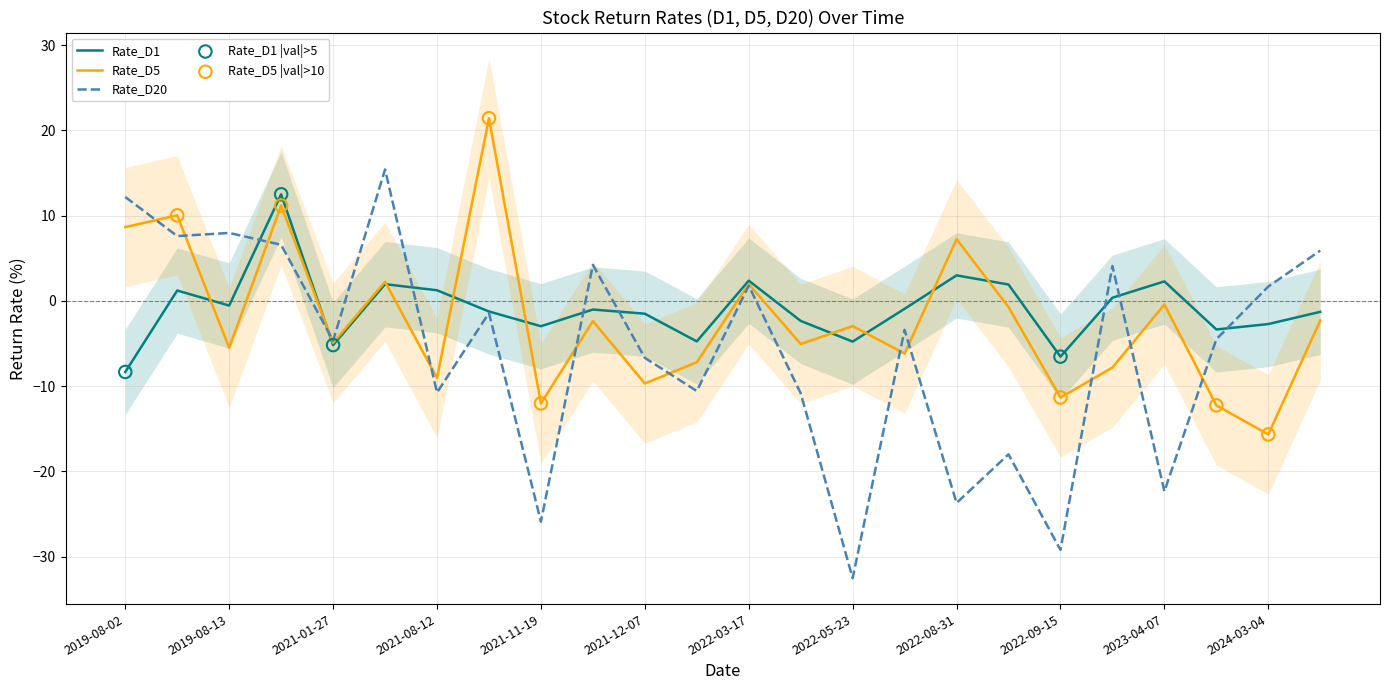

Which series has the largest total across all categories?

Rate_D1